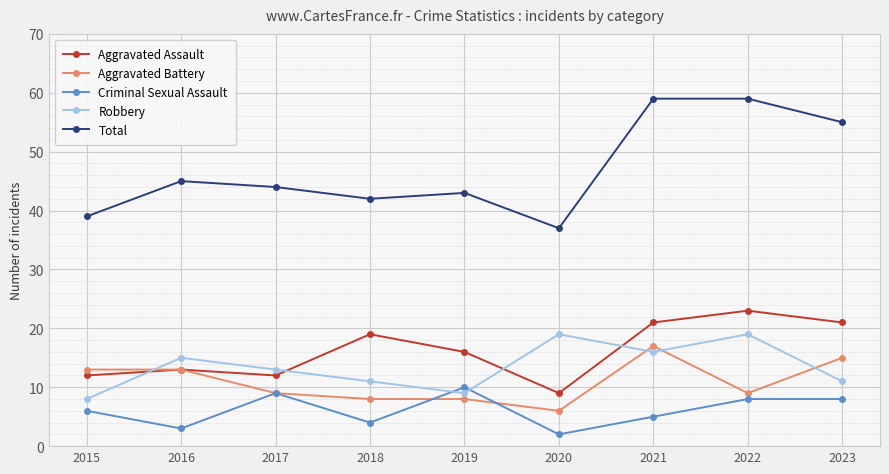

Where is Total nearest to the value 48?

2016